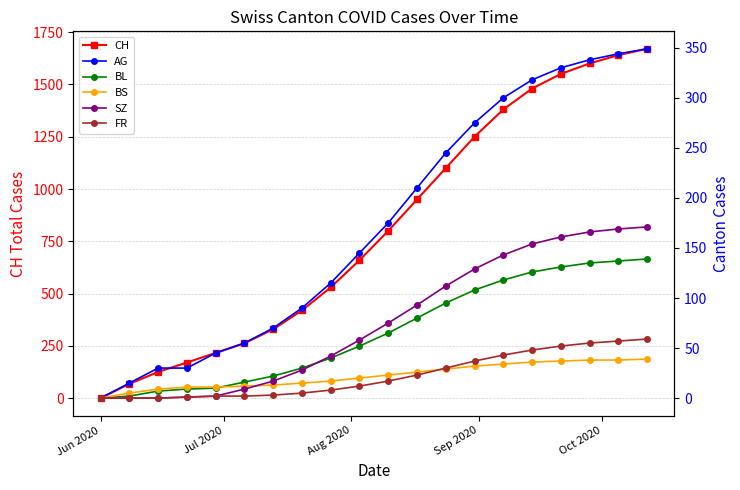

How many values in the CH series are below 800?

10